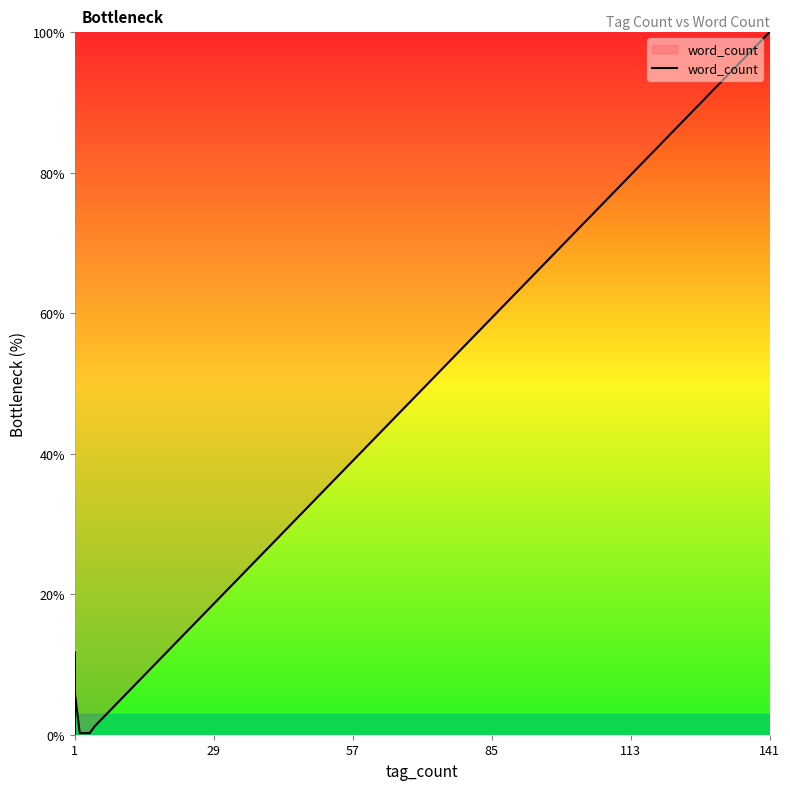

True or false: the data has more than 0 interior local peaks.

True